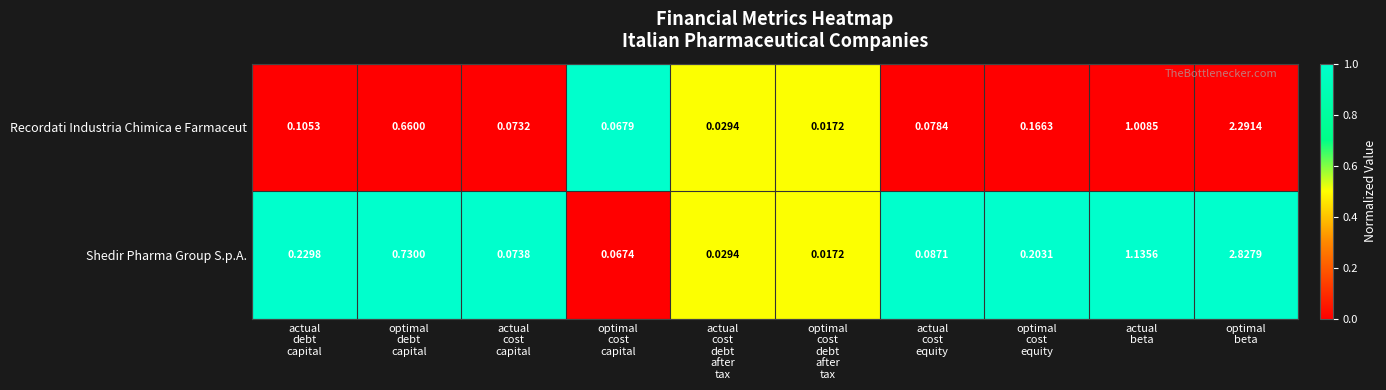

Count the number of data series in this chart.

2